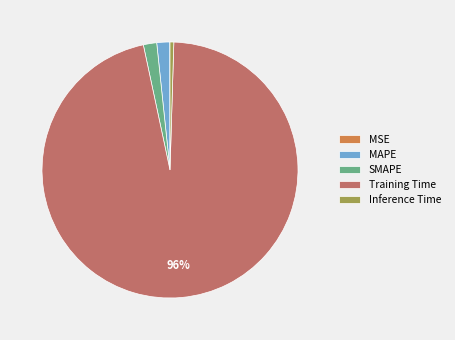

Do MAPE and SMAPE together represent more than half of the pie?

No